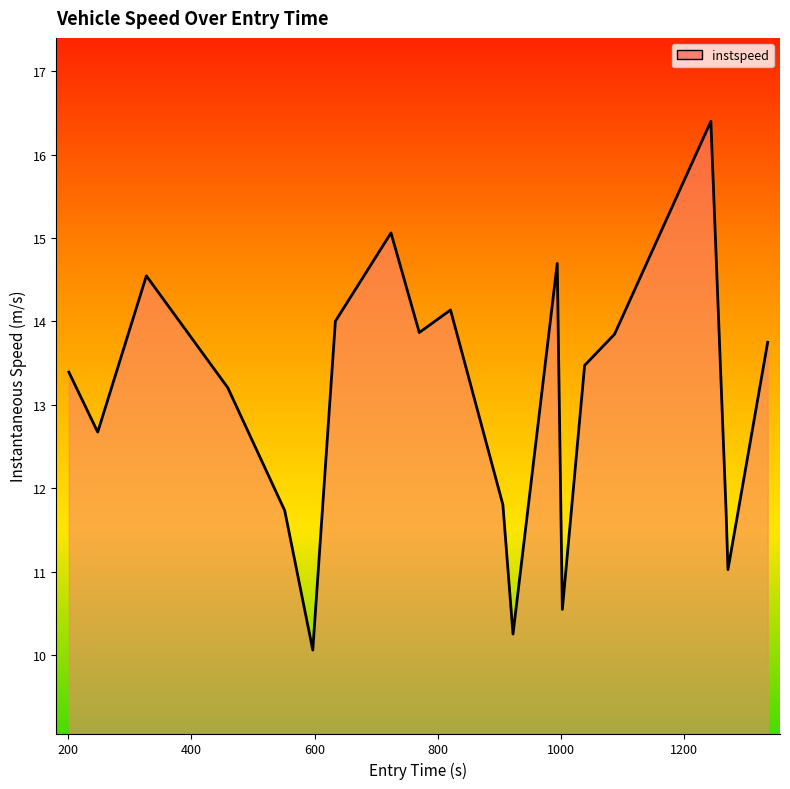

What is the difference between the maximum and minimum values?

6.3